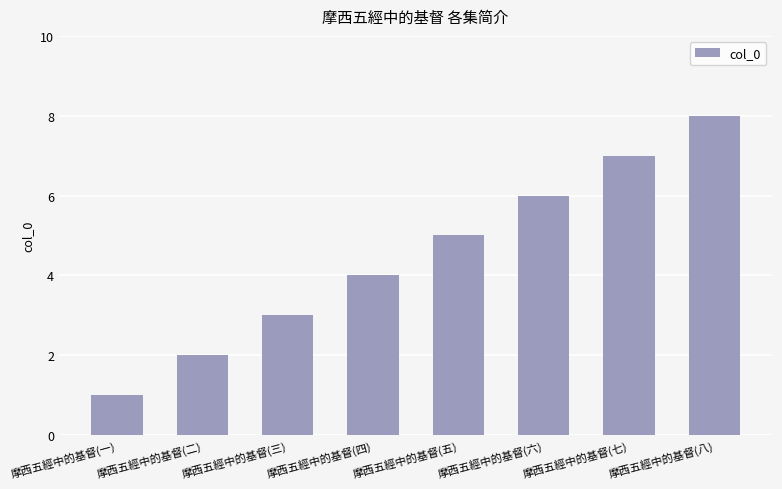

True or false: the data shows 2 at 摩西五經中的基督(二).

True